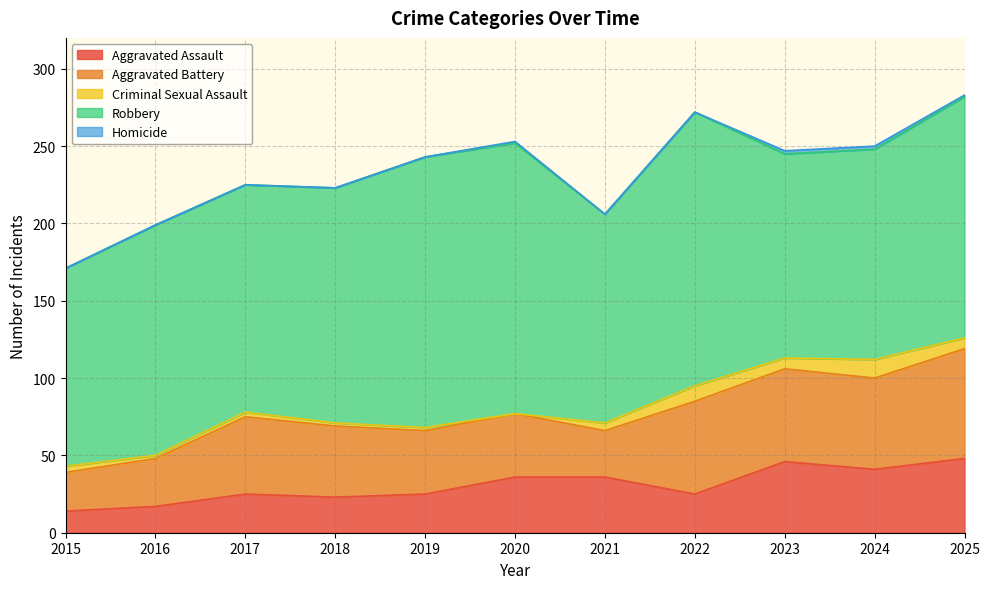

At which label does Criminal Sexual Assault reach its minimum?

2020